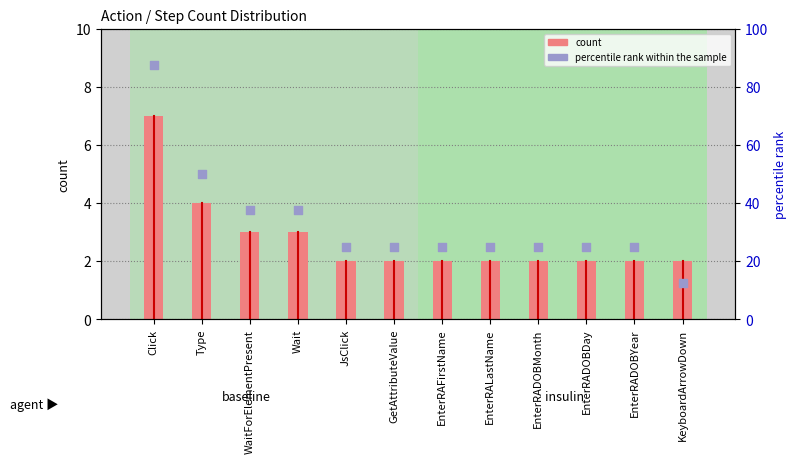

At which category is the sum across all series the highest?

Click